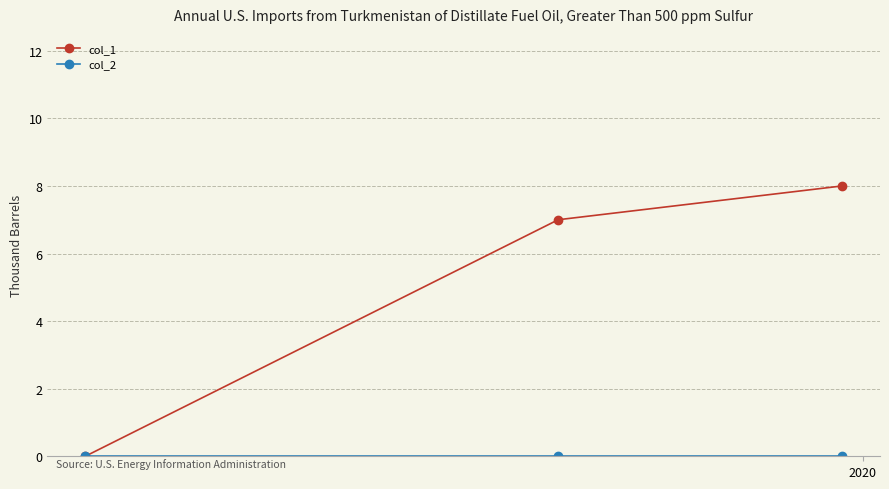

Which series has the widest spread of values?

col_1